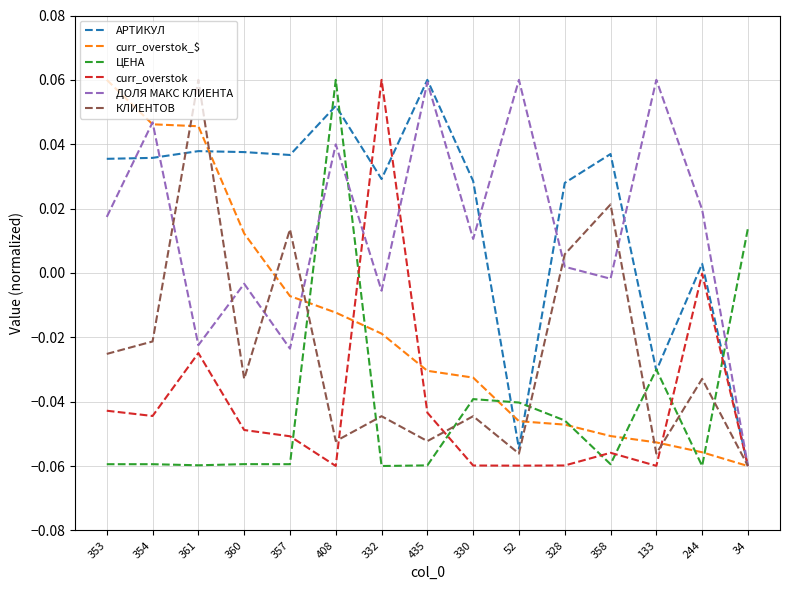

Between 354 and 244, which series saw the biggest shift?

curr_overstok_$